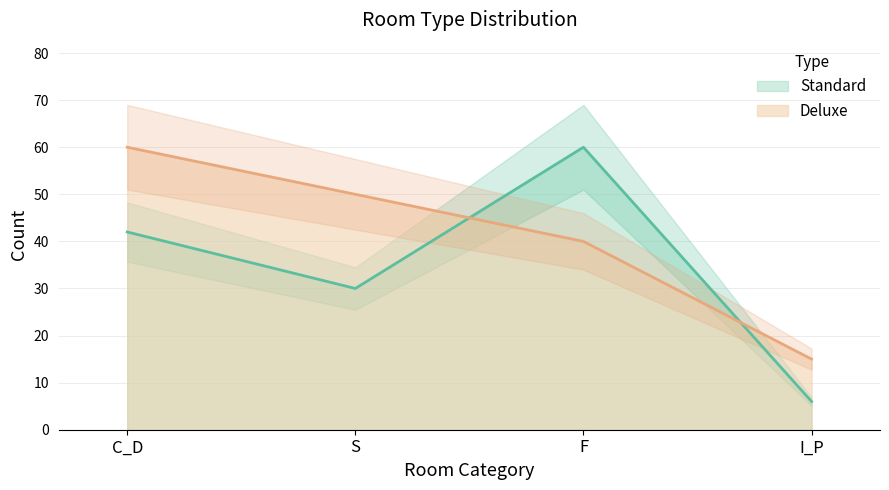

What is the lowest value of the Deluxe series?

15